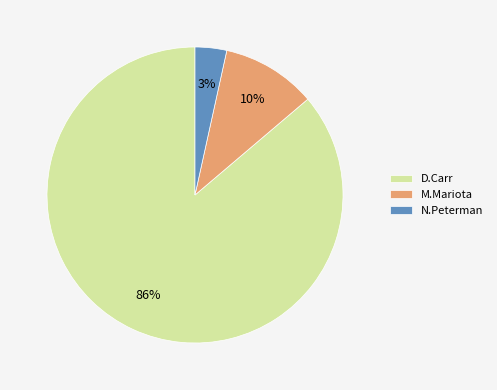

To the nearest percent, what is the combined percentage of N.Peterman and D.Carr?

90%